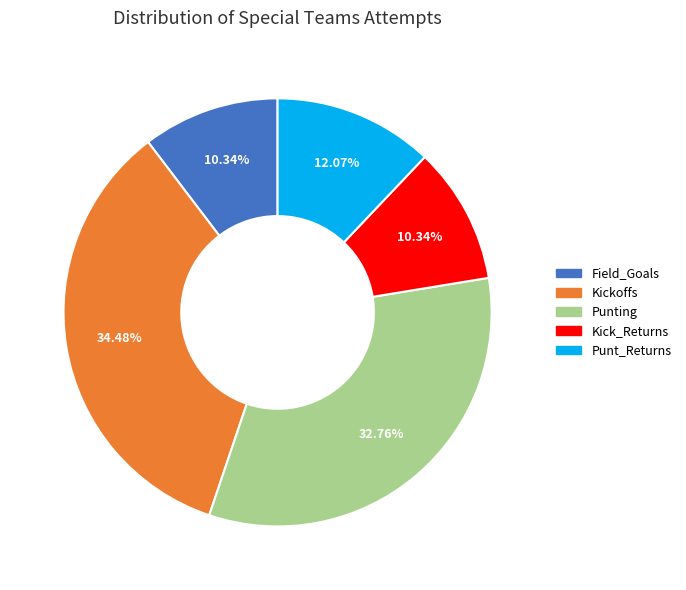

Does any single category account for the majority?

No